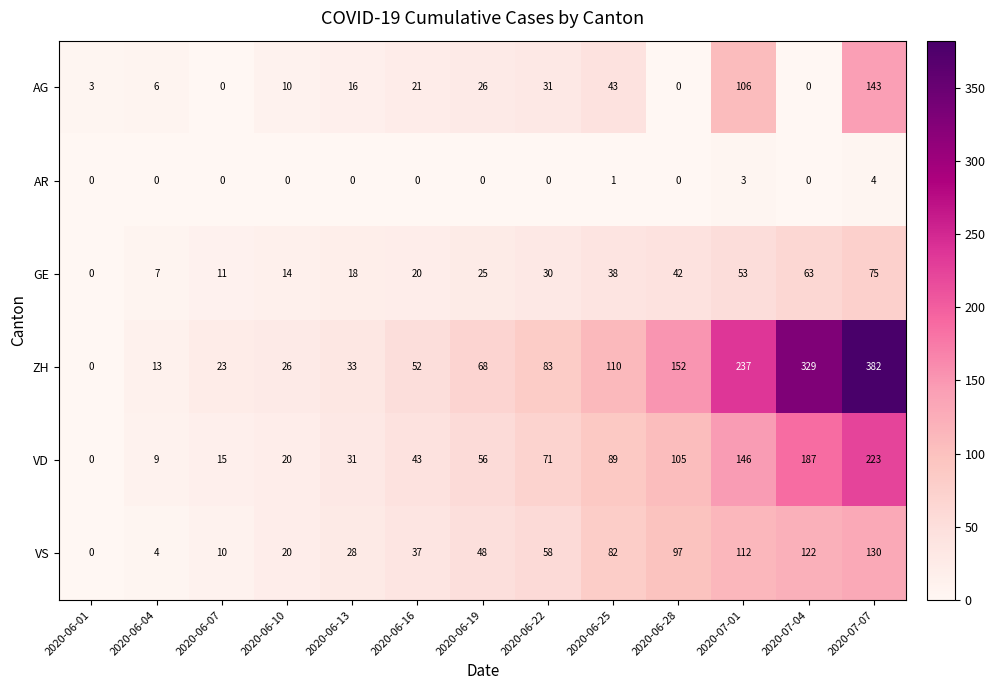

Between 2020-06-04 and 2020-06-22, which series saw the biggest shift?

ZH